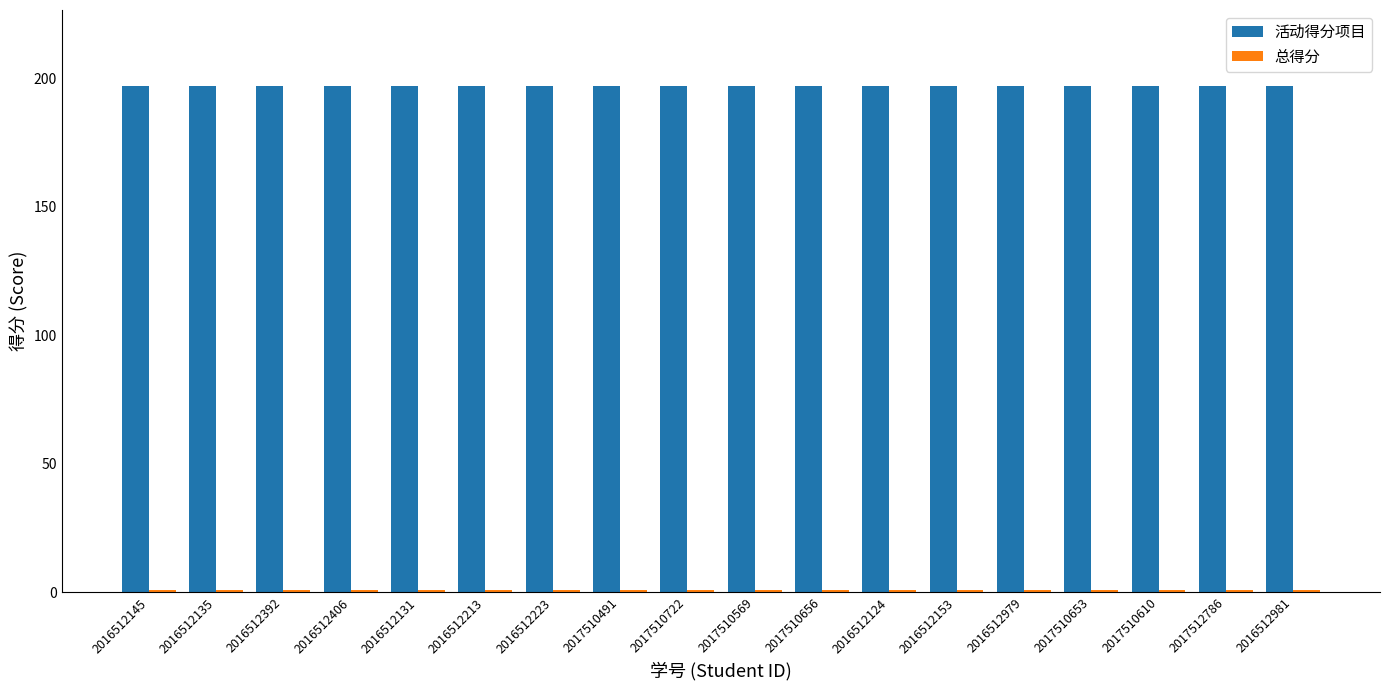

Does the chart contain stacked bars?

No